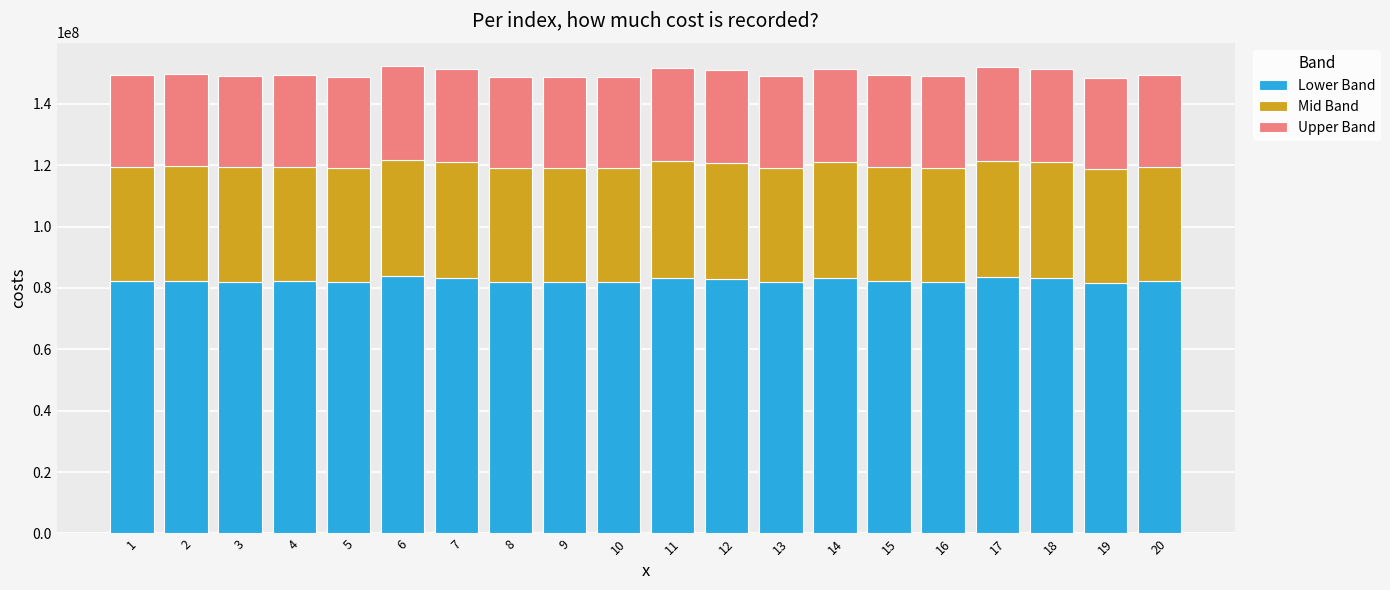

The value of Lower Band at 13 is 20951786.3. True or false?

False